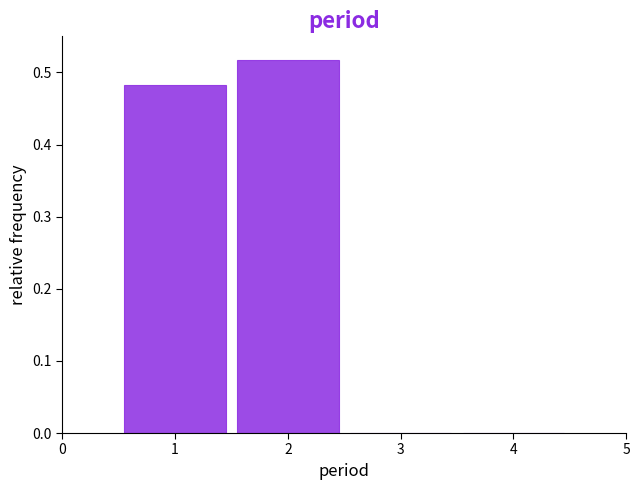

Reading left to right, transcribe this chart: for each bar, give the range it covers on the x-axis and its height. The values are not printed on the chart, so give them approximately, as read against the axis.

0.5 to 1.5: 0.48
1.5 to 2.5: 0.52
2.5 to 3.5: 0
3.5 to 4.5: 0